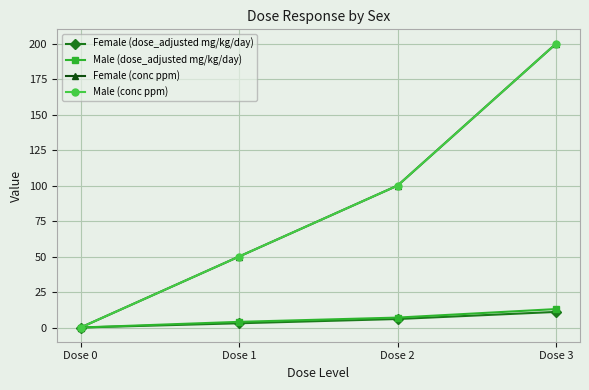

Which label corresponds to the largest value in the chart?

Dose 3